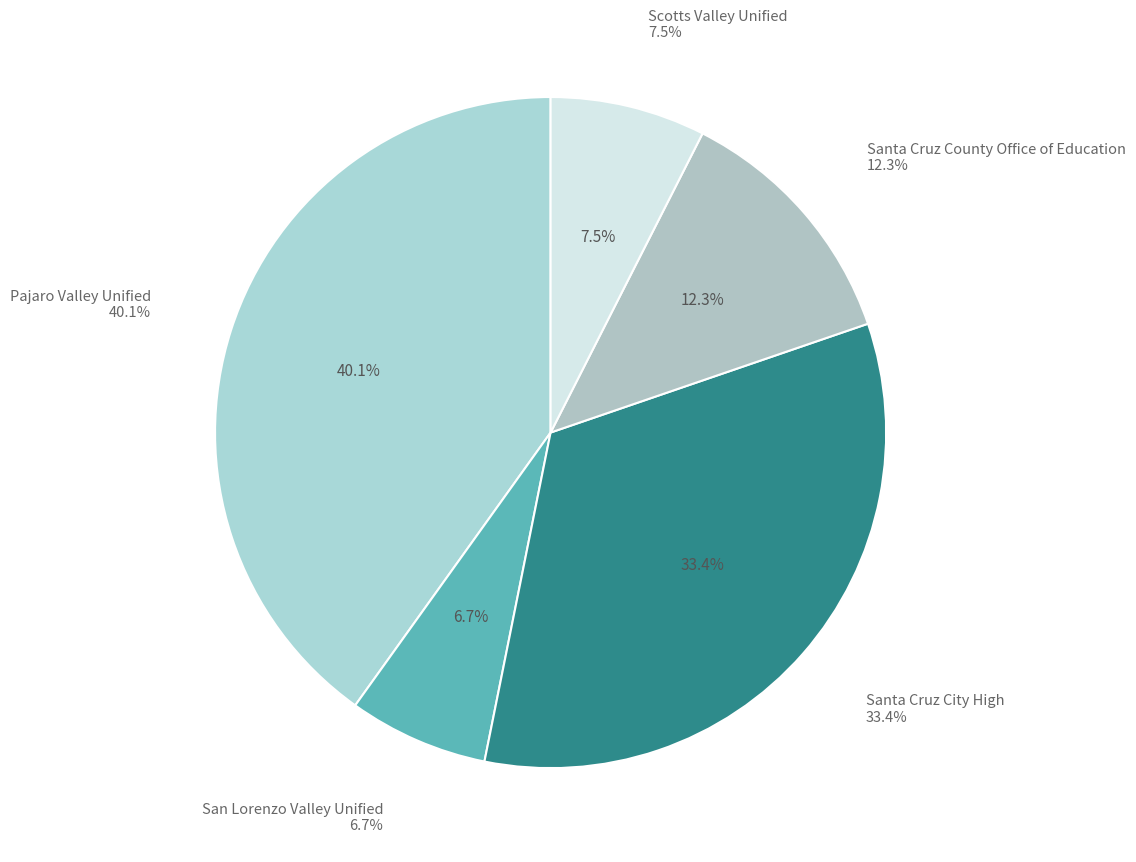

What percentage is the Pajaro Valley Unified slice, to the nearest percent?

40%